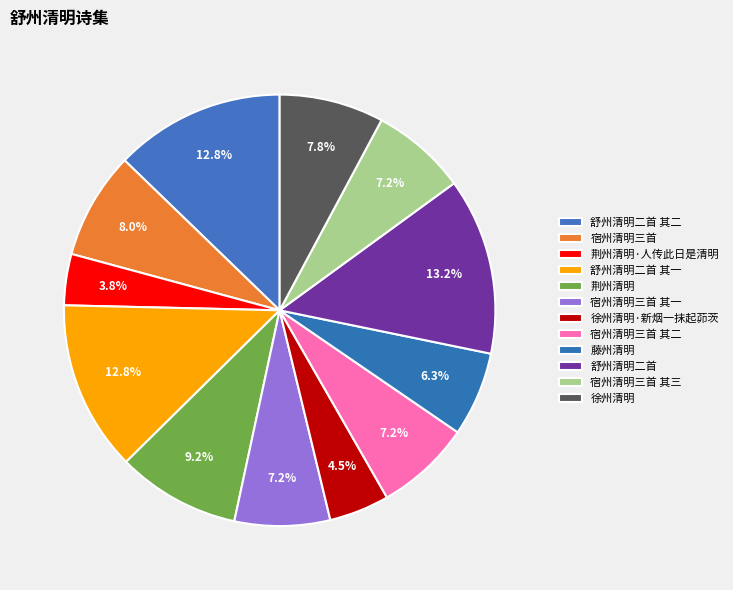

What is the largest slice in the pie chart?

舒州清明二首